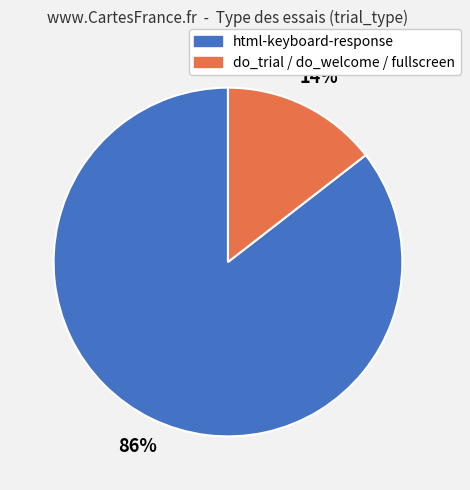

How many segments does this pie chart have?

2